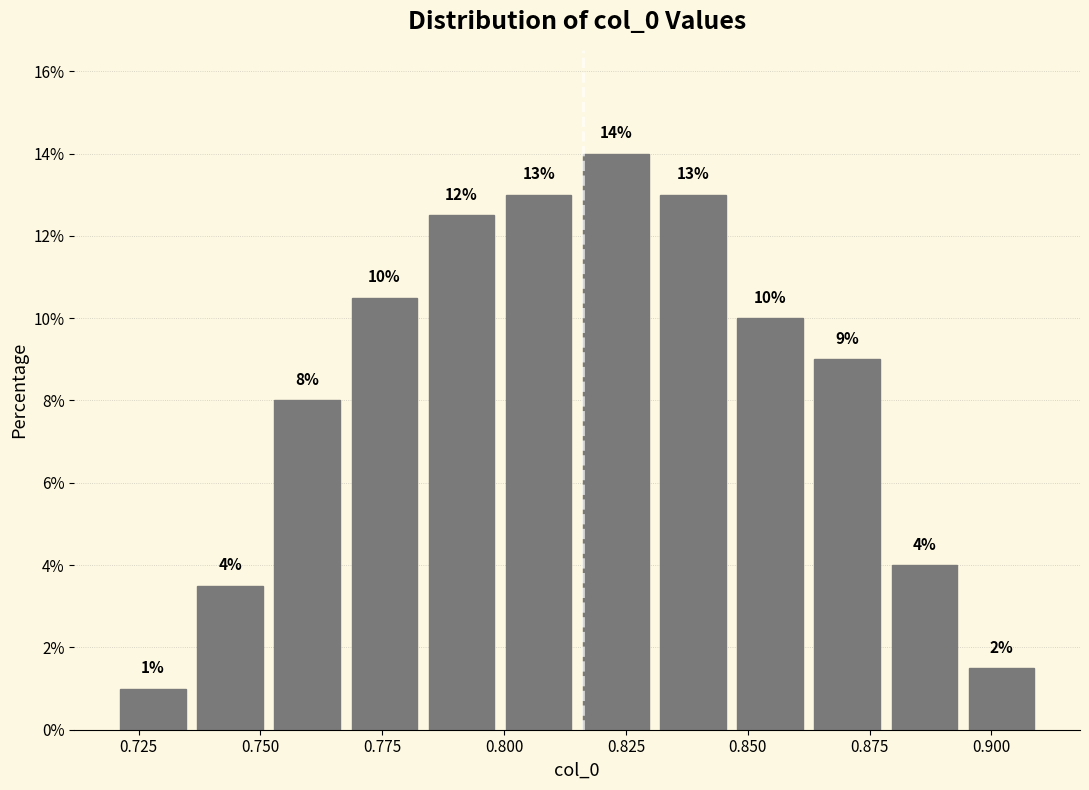

Around what value on the x-axis is the tallest bar? Give the approximate position of its centre, as read against the axis.

0.825